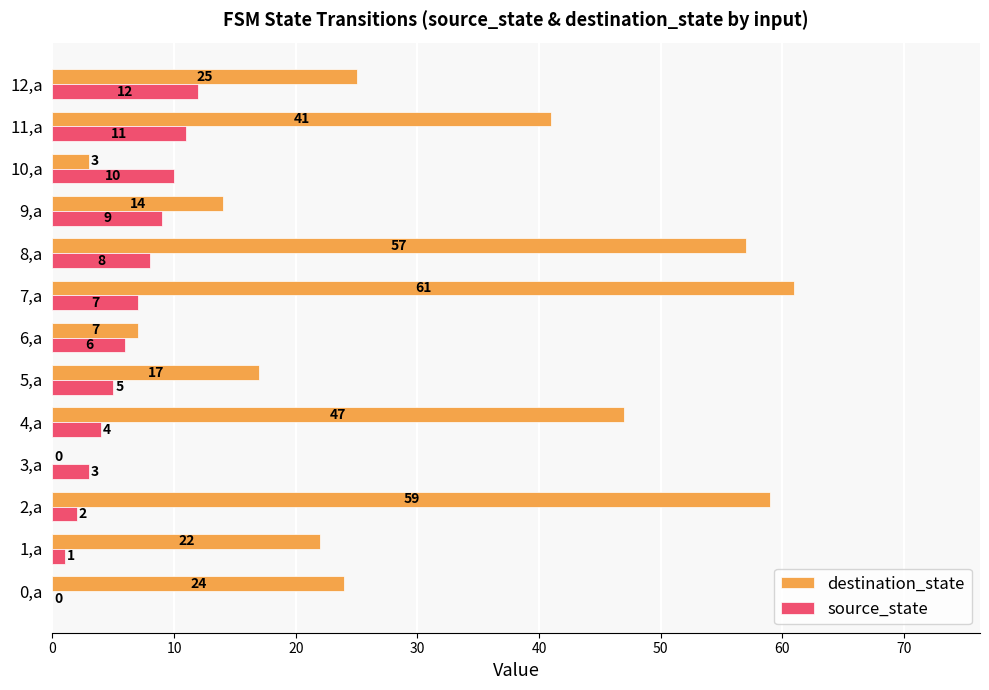

Count the number of categories in the chart.

13